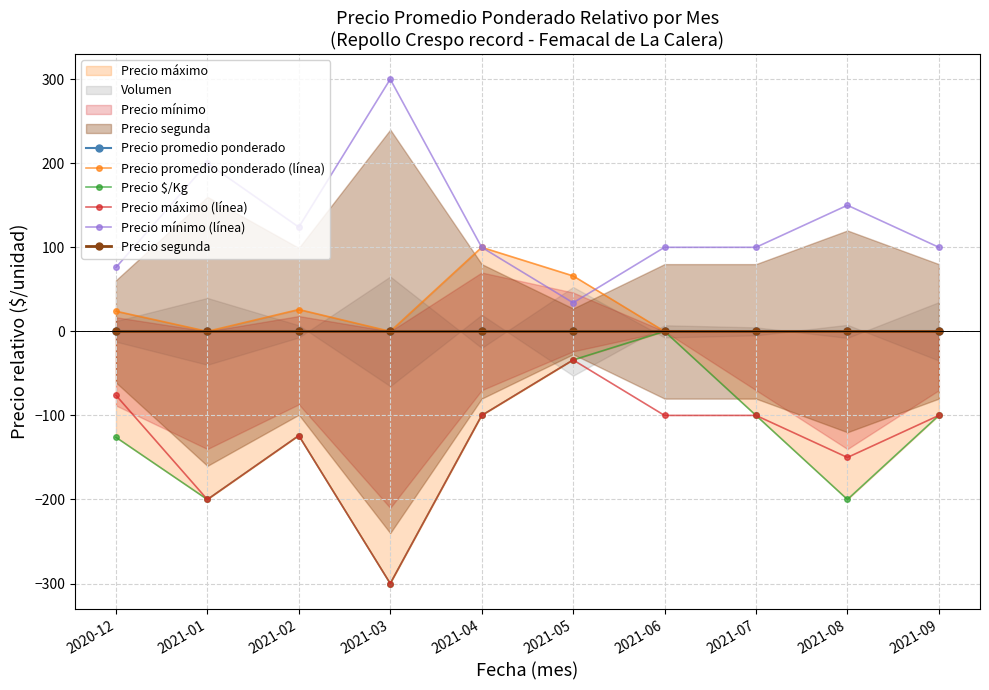

Which category has the lowest value across all series?

2021-03